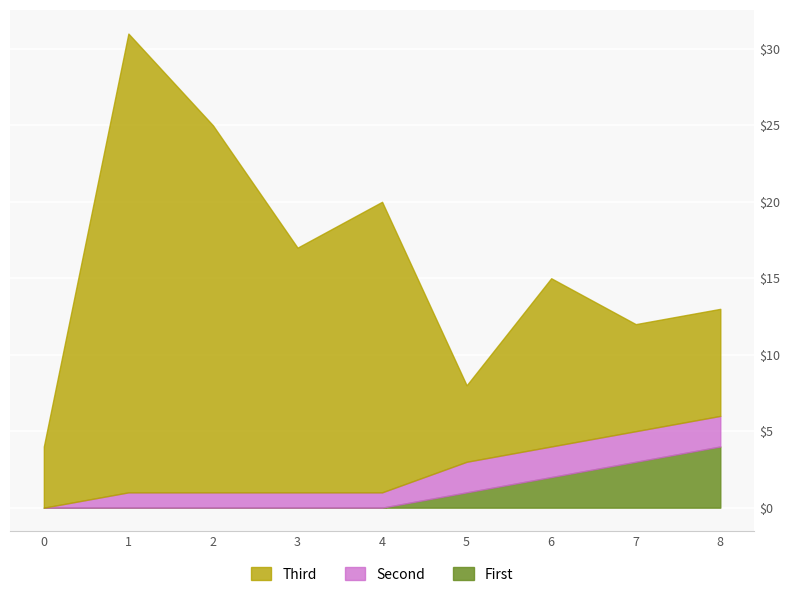

What are all the series names shown in the legend?

Third, Second, First